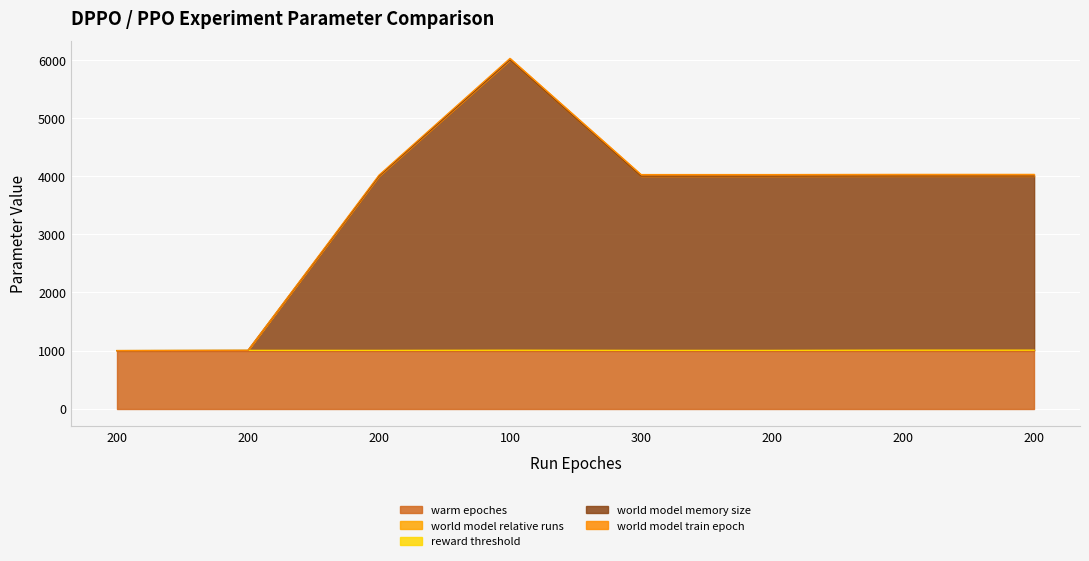

How many lines are shown in the chart?

5